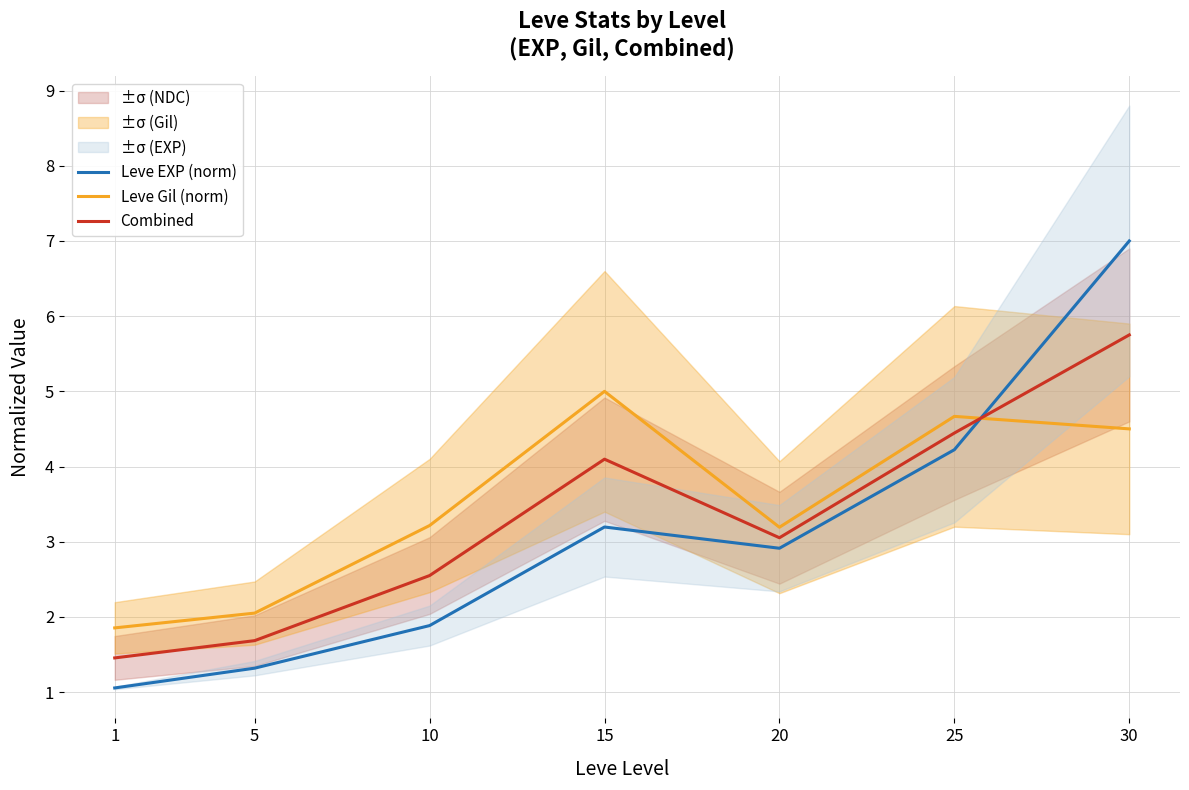

What is the sum of the Combined values at 1 and 30?

7.2